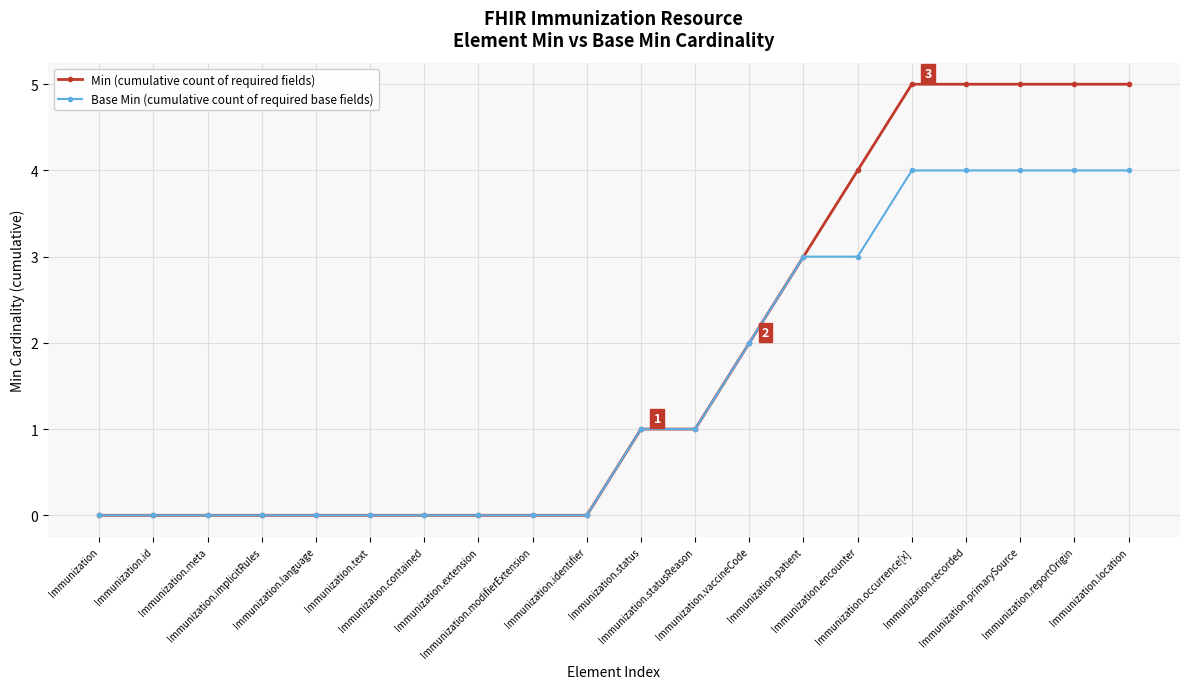

Reading left to right, list all the values displayed in this chart.

Min (cumulative count of required fields): Immunization=0	Immunization.id=0	Immunization.meta=0	Immunization.implicitRules=0	Immunization.language=0	Immunization.text=0	Immunization.contained=0	Immunization.extension=0	Immunization.modifierExtension=0	Immunization.identifier=0	Immunization.status=1	Immunization.statusReason=1	Immunization.vaccineCode=2	Immunization.patient=3	Immunization.encounter=4	Immunization.occurrence[x]=5	Immunization.recorded=5	Immunization.primarySource=5	Immunization.reportOrigin=5	Immunization.location=5
Base Min (cumulative count of required base fields): Immunization=0	Immunization.id=0	Immunization.meta=0	Immunization.implicitRules=0	Immunization.language=0	Immunization.text=0	Immunization.contained=0	Immunization.extension=0	Immunization.modifierExtension=0	Immunization.identifier=0	Immunization.status=1	Immunization.statusReason=1	Immunization.vaccineCode=2	Immunization.patient=3	Immunization.encounter=3	Immunization.occurrence[x]=4	Immunization.recorded=4	Immunization.primarySource=4	Immunization.reportOrigin=4	Immunization.location=4